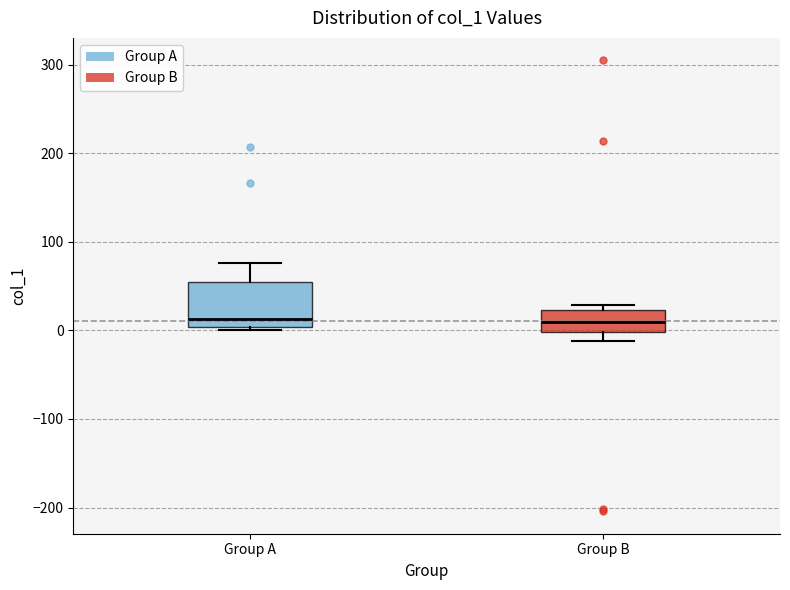

Reading left to right, read every box against the y-axis: the position of its median line, the range the box covers, and the ends of its whiskers. The values are not printed on the chart, so give them approximately, as read against the axis.

Group A: median 10, box 0 to 50, whiskers 0 (just below the box's lower edge) to 80
Group B: median 10, box 0 to 20, whiskers -10 to 30